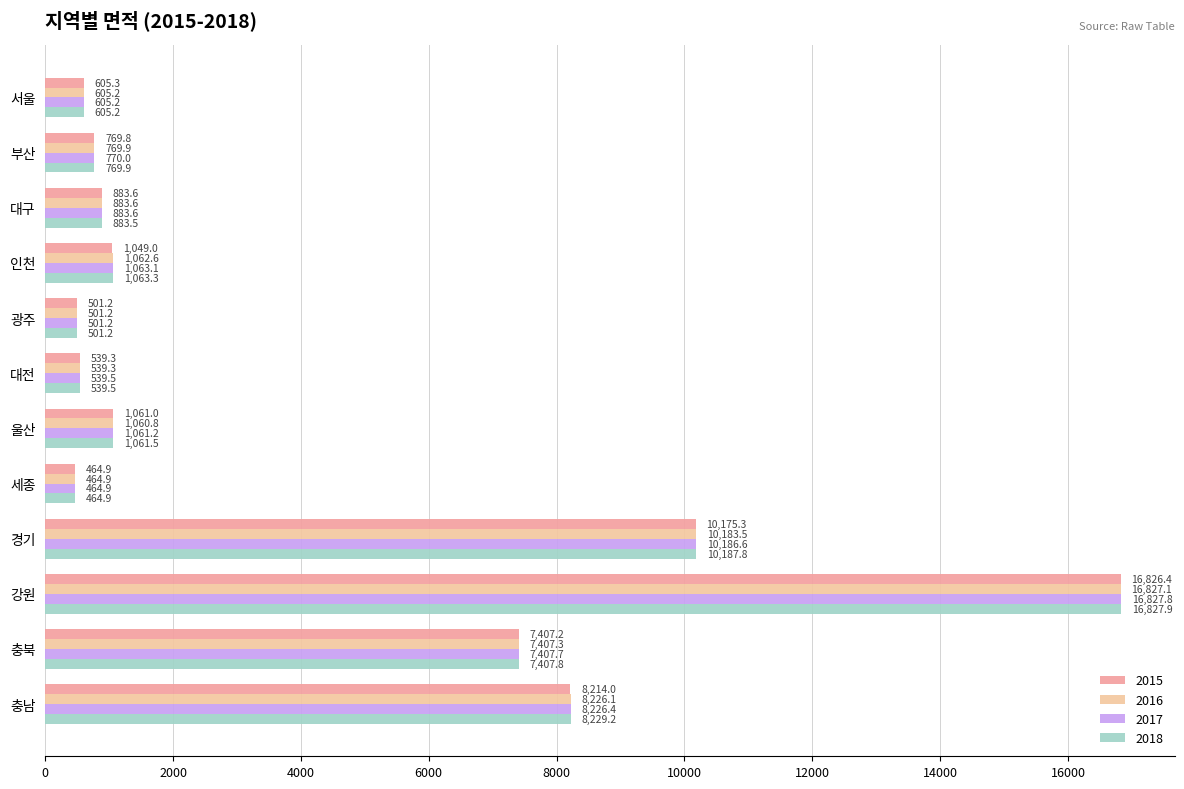

What is the average value of the 2018 series?

4045.1